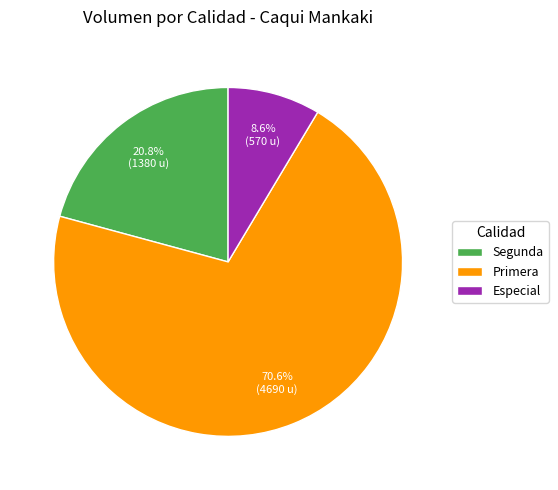

Which category has the biggest portion of the pie?

Primera